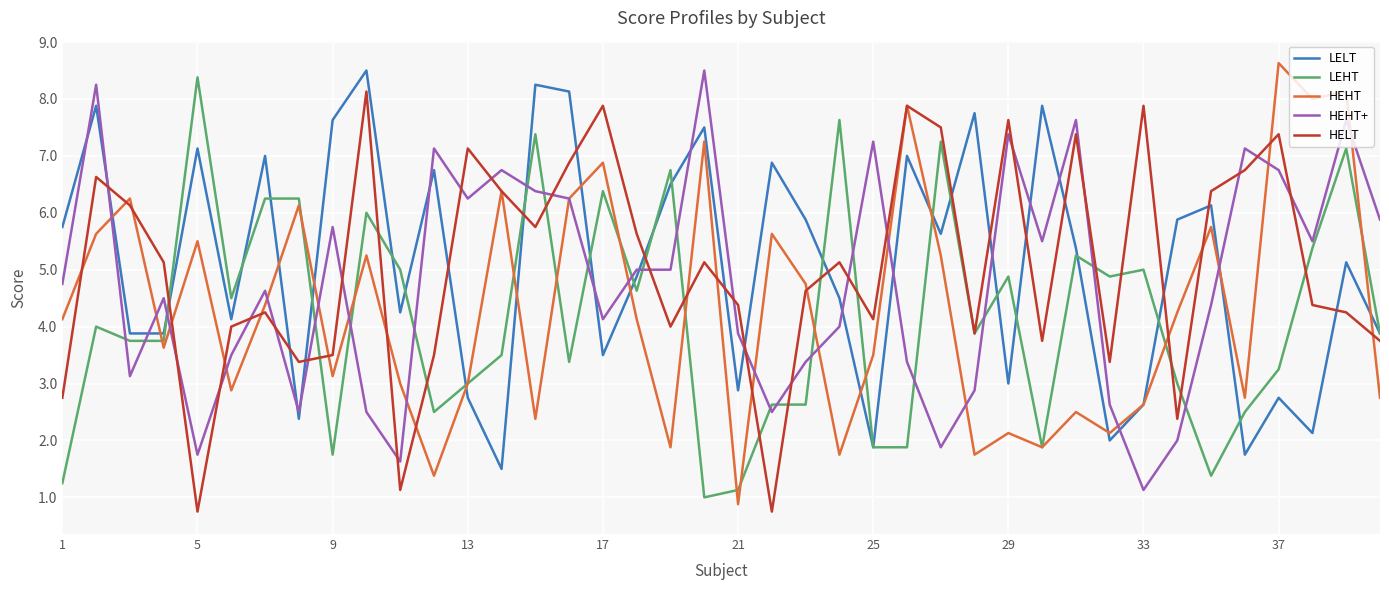

How many interior local peaks does the HEHT series have?

14